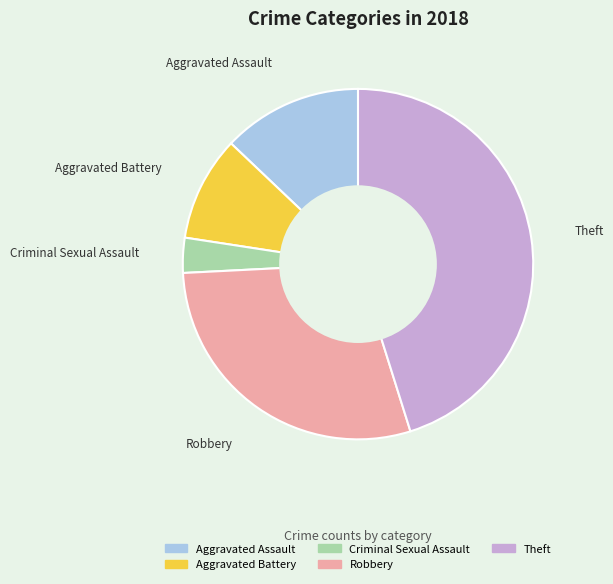

Is there any slice that represents more than half of the pie?

No